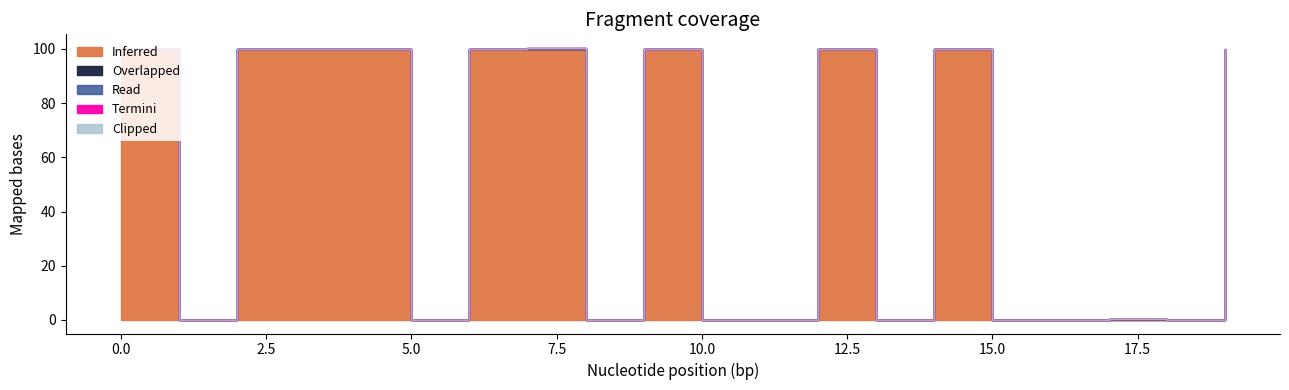

Does the chart display data point markers on the line(s)?

No